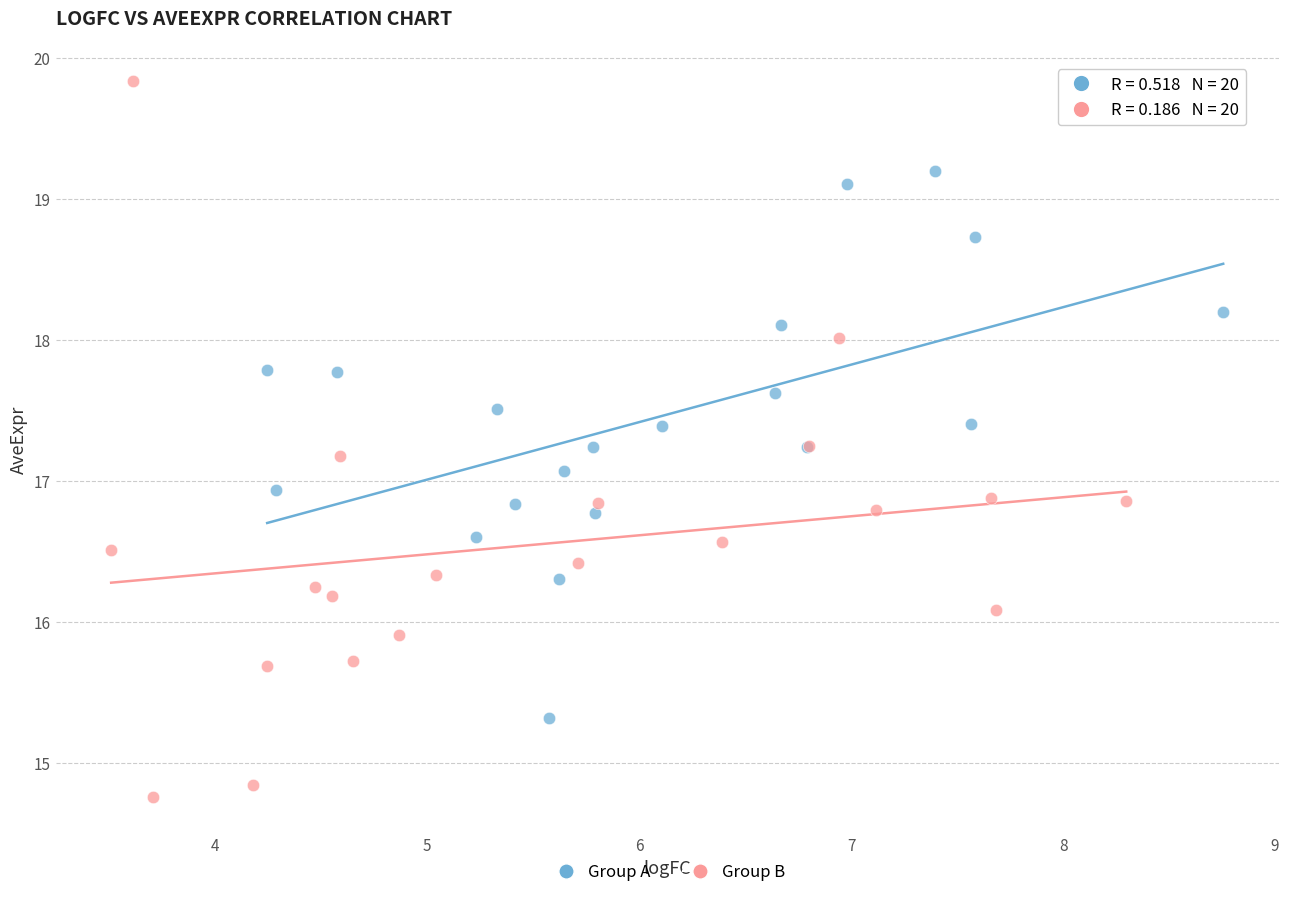

Which series has the widest spread of Y values?

Group B